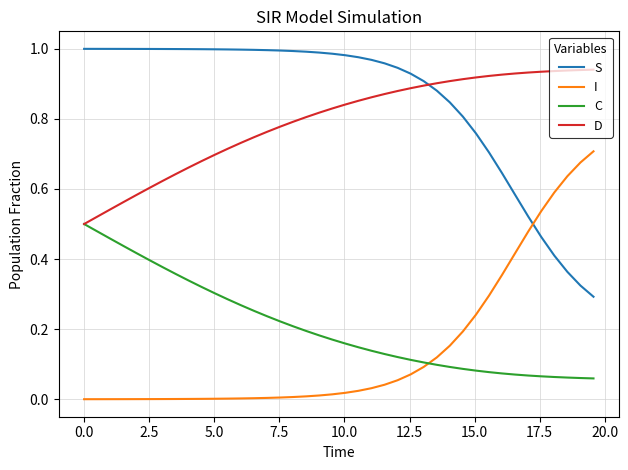

Which series has the largest total across all categories?

S